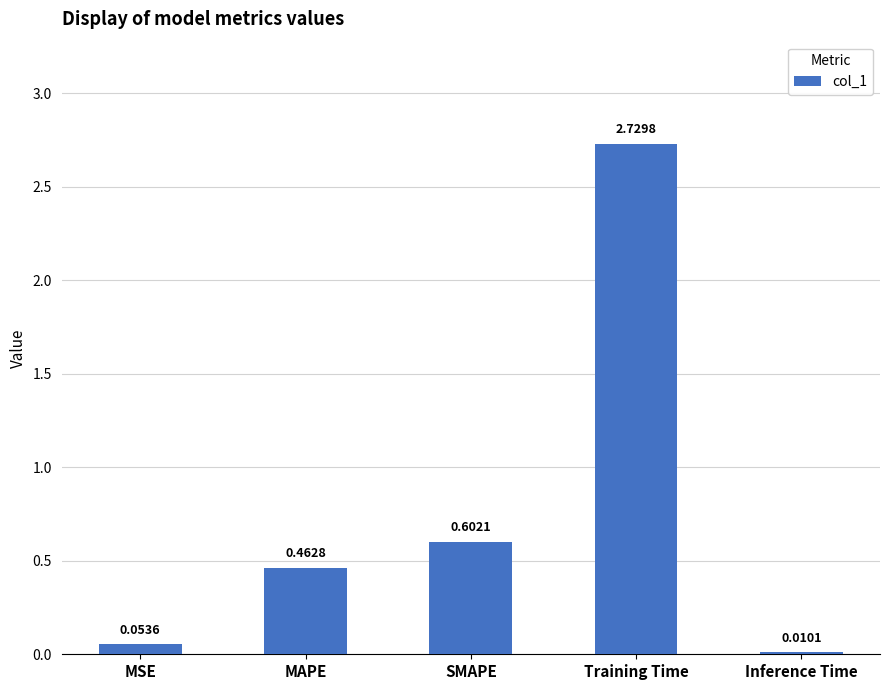

What is the label of the 4th bar from the left?

Training Time